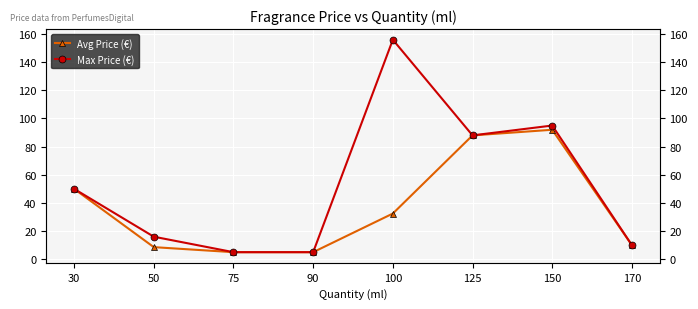

What are all the series names shown in the legend?

Avg Price (€), Max Price (€)